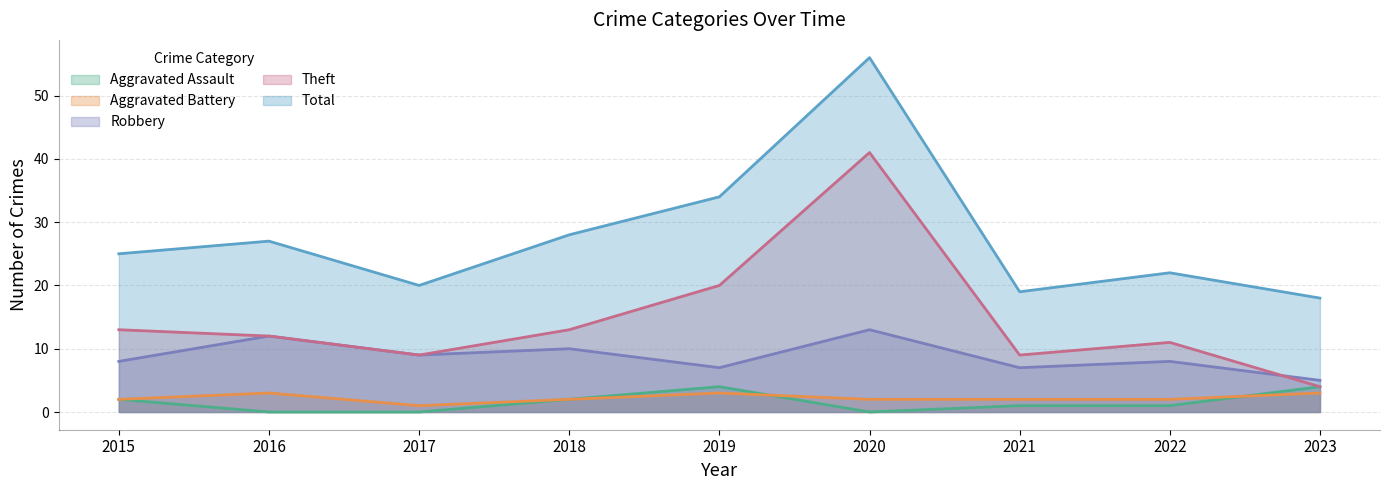

The Total series shows 28 at 2018. True or false?

True